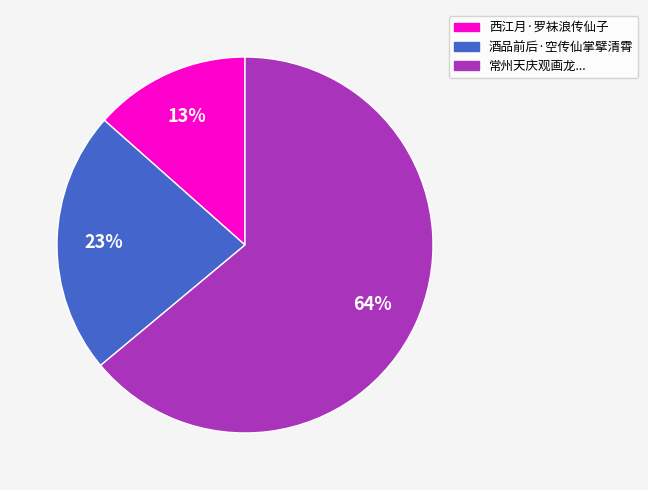

Does any single category account for the majority?

Yes